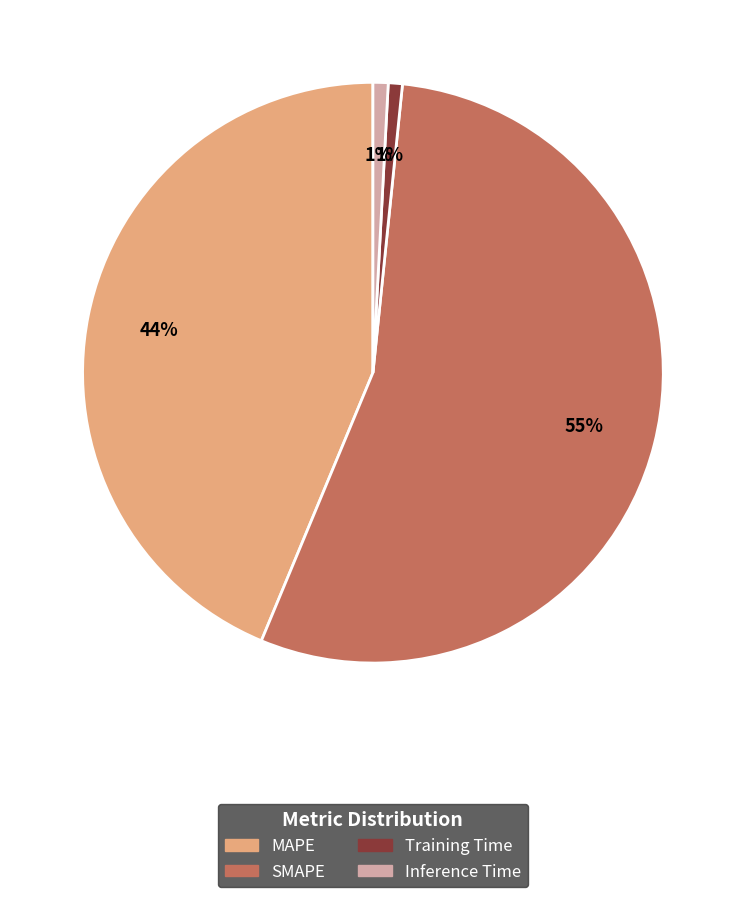

How many segments does this pie chart have?

4